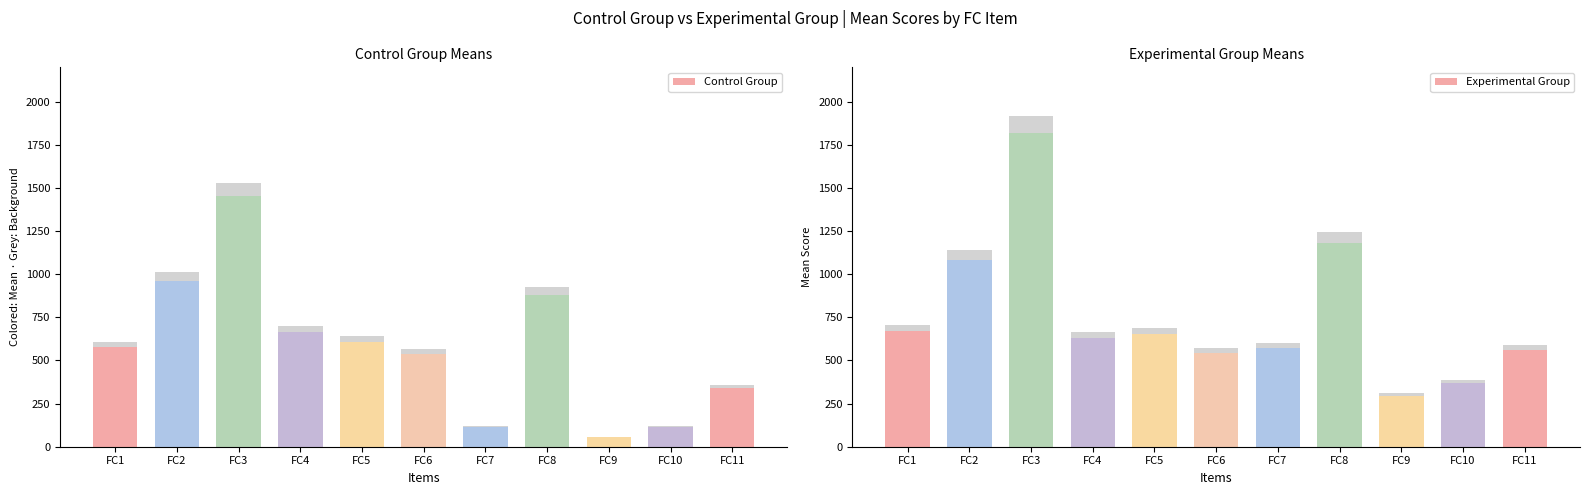

What are all the series names shown in the legend?

Control Group, Experimental Group